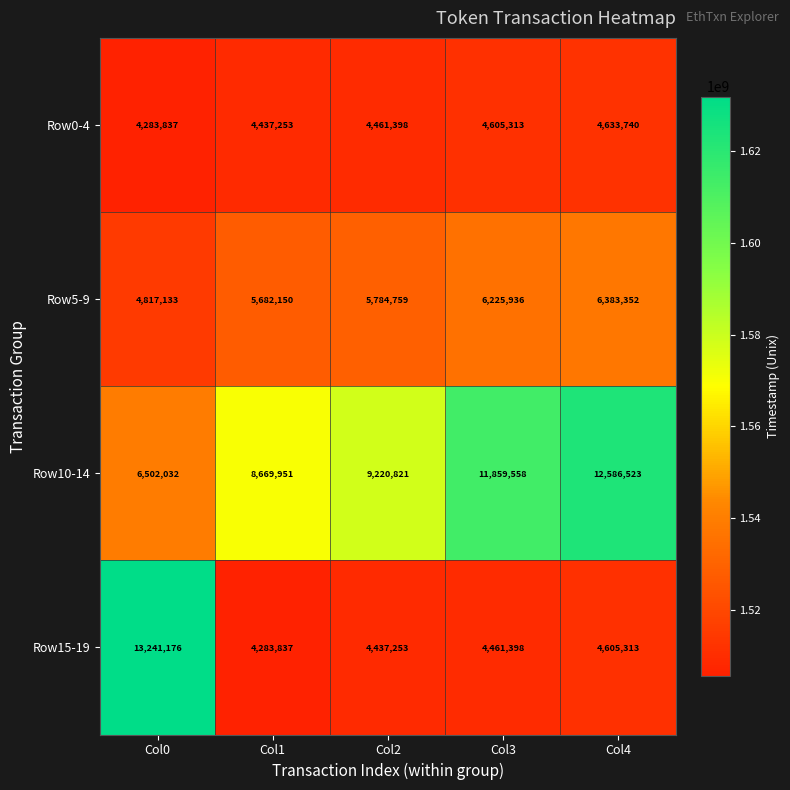

What is the difference between the maximum and minimum values in the Row0-4 series?

349903